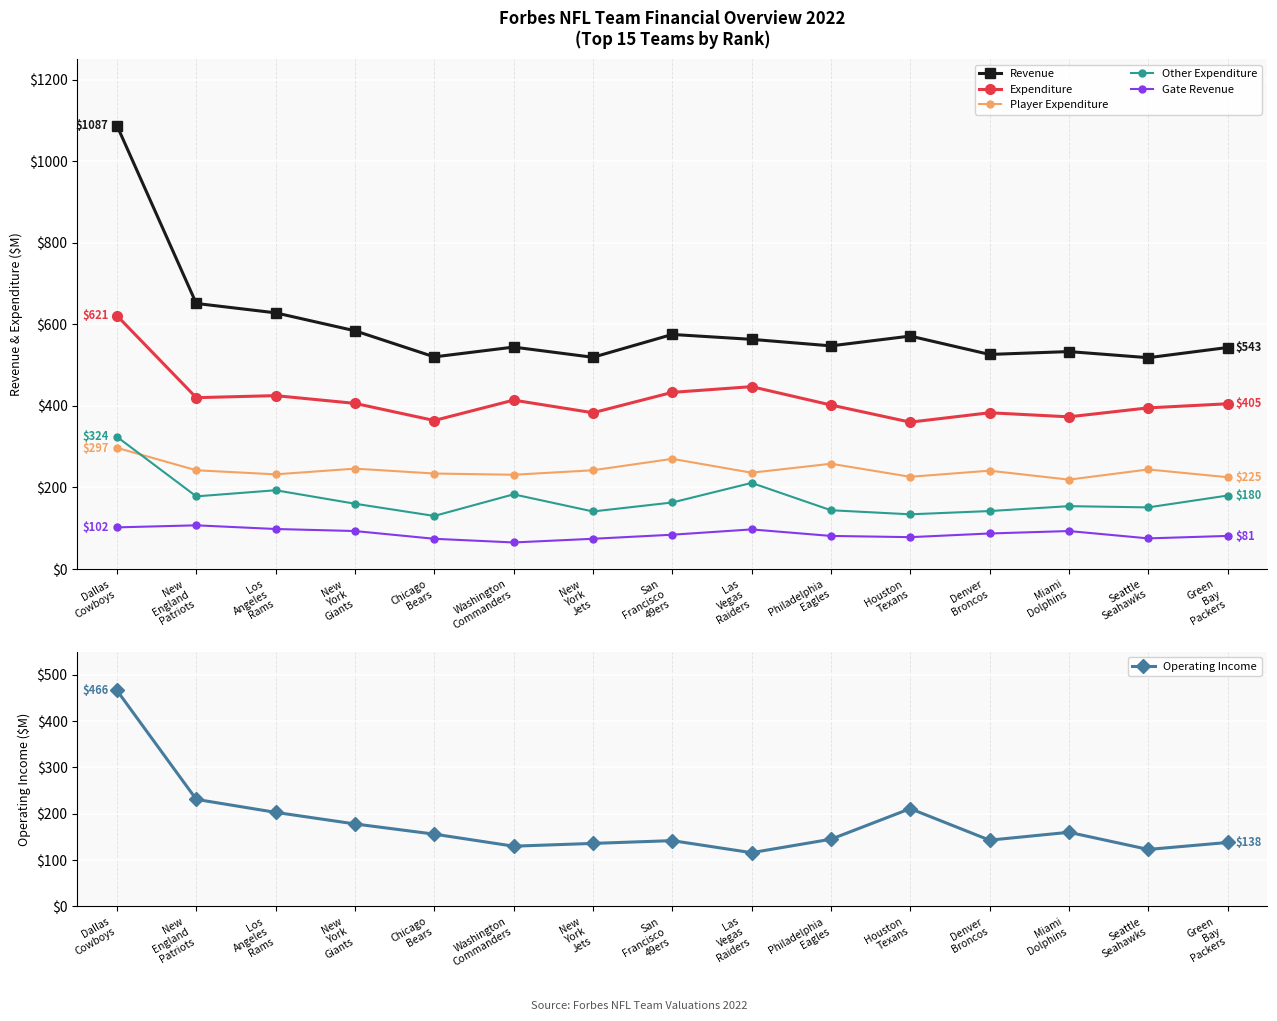

How many categories are shown in the chart?

15